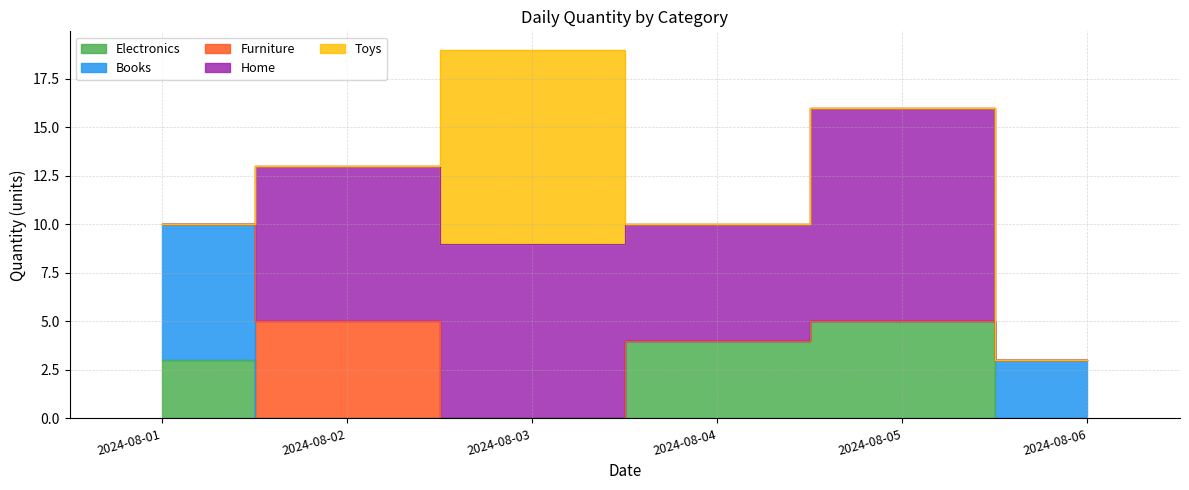

Read the Home value at 2024-08-05.

11